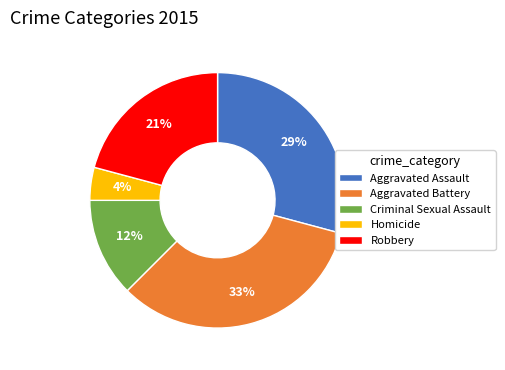

To the nearest percent, what percentage of the pie is Aggravated Battery?

33%